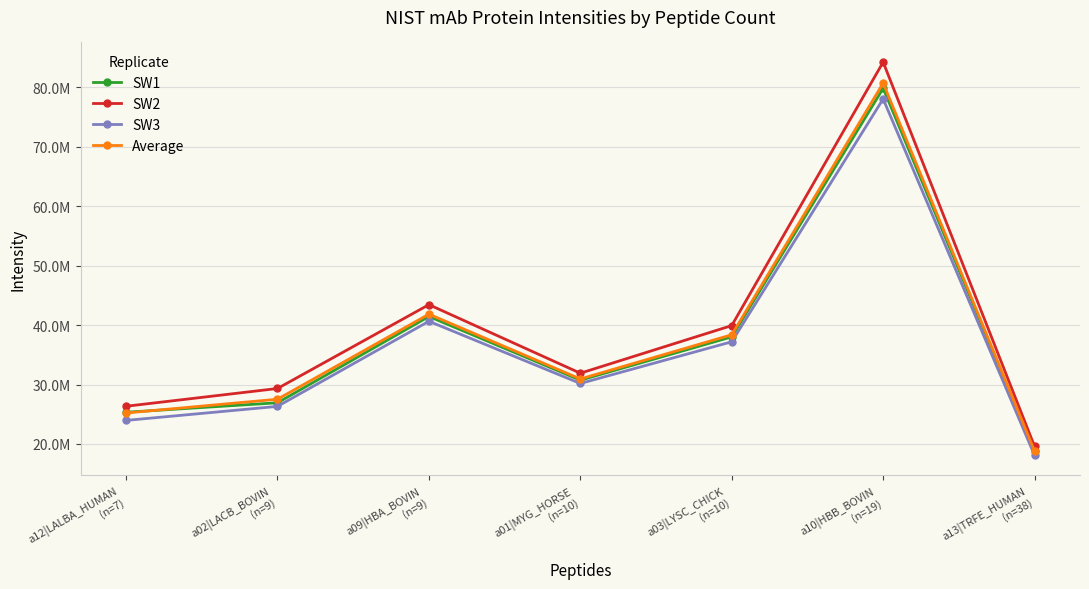

At which category does SW1 reach its first local valley?

a01|MYG_HORSE
(n=10)